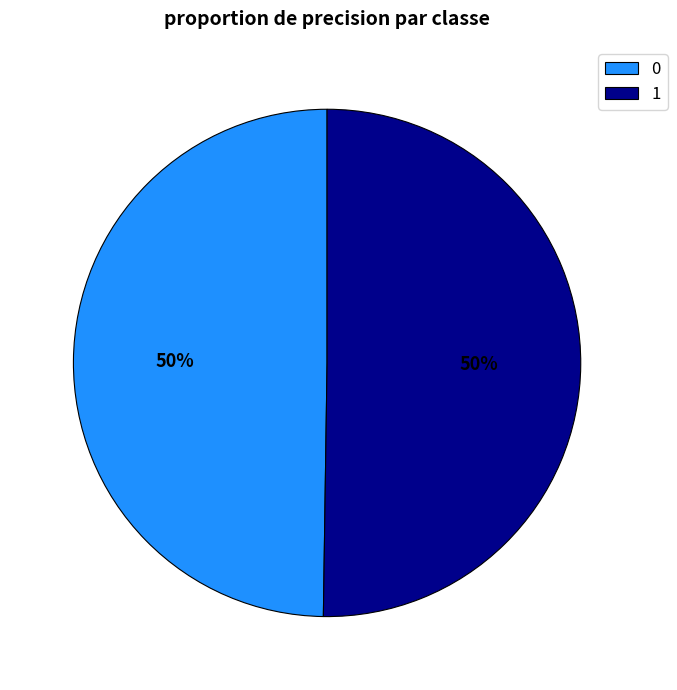

Combined, do 1 and 0 account for over 50%?

Yes